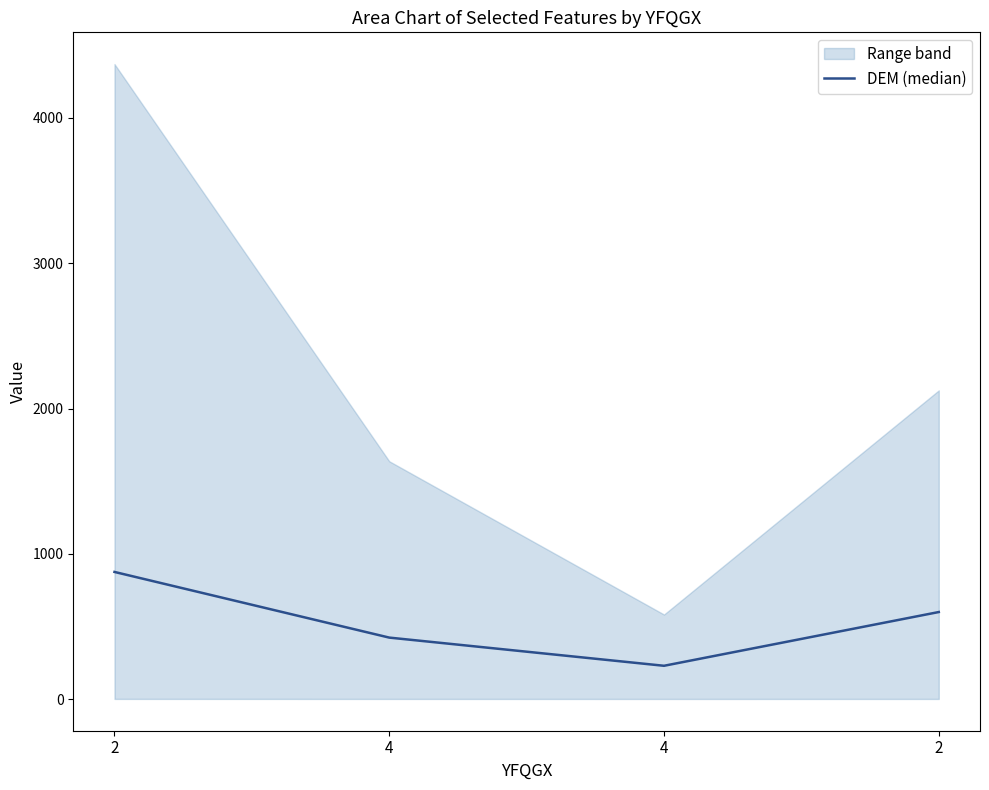

Rank the categories by value from highest to lowest.

2, 2, 4, 4